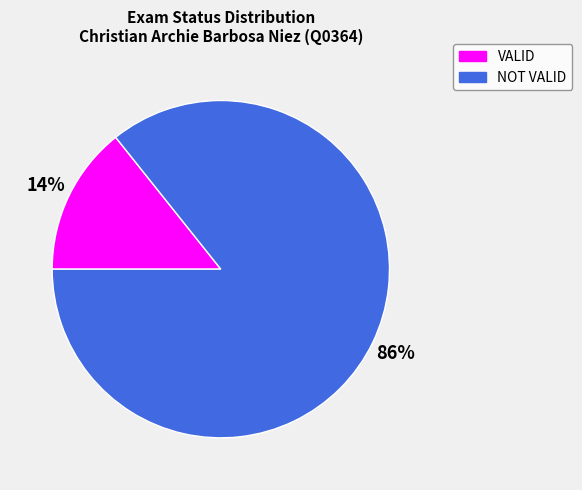

Does any single category account for the majority?

Yes